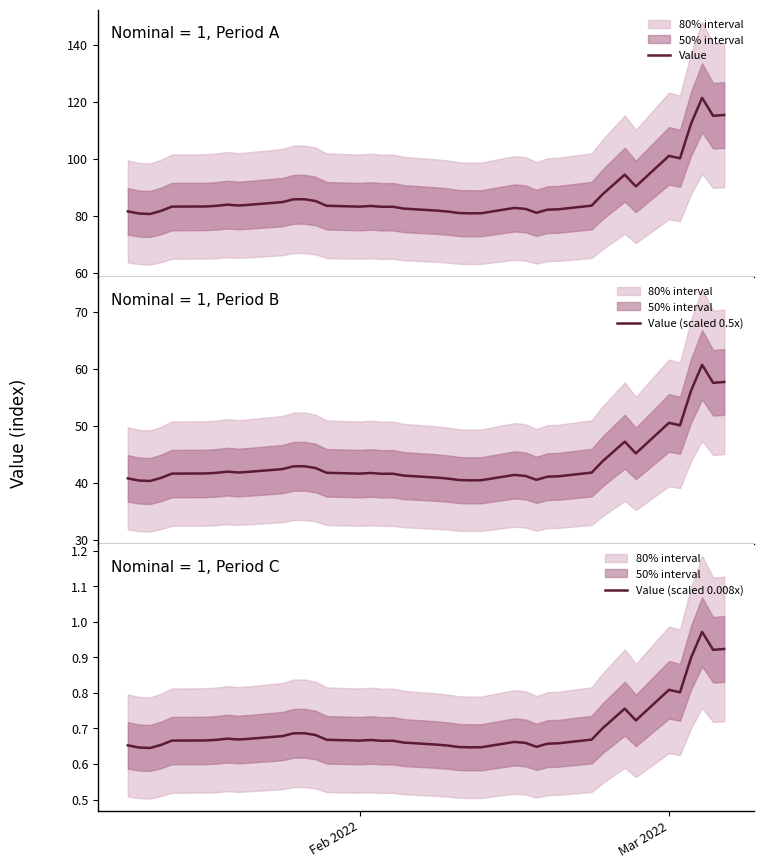

Which series has the largest total across all categories?

Value